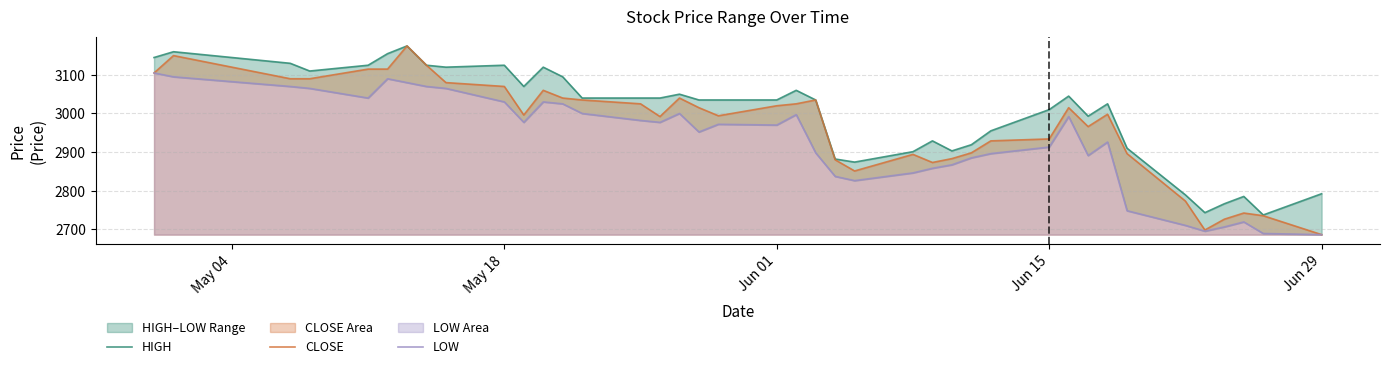

What is the highest value of the CLOSE series?

3175